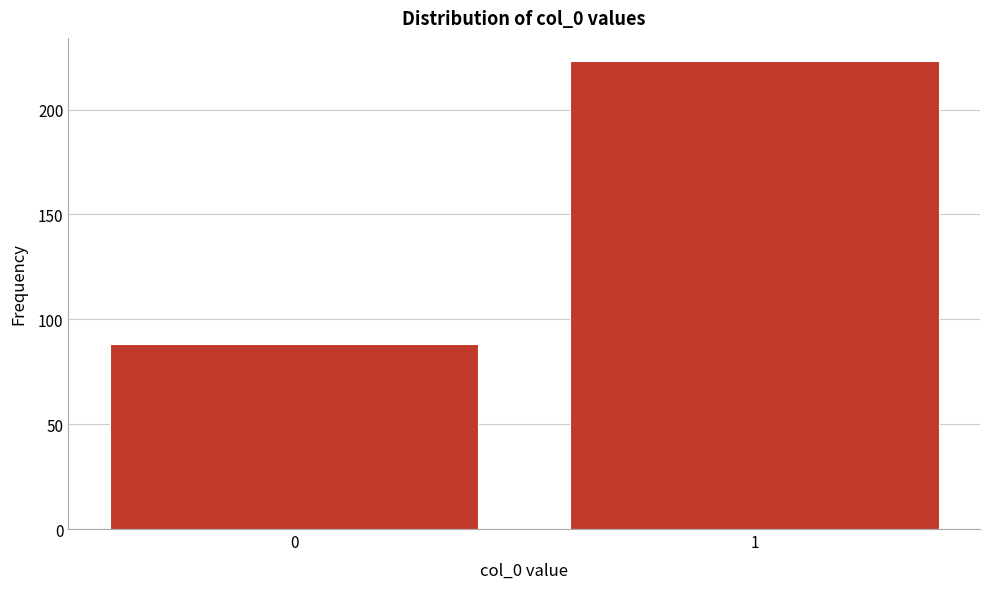

Reading left to right, extract all data points from this chart.

0=88	1=223